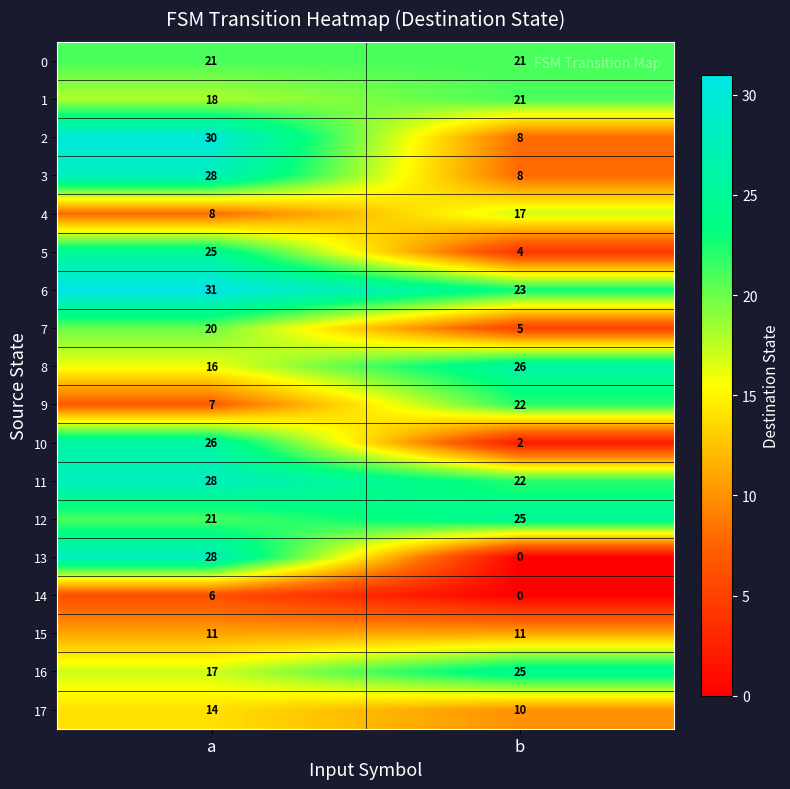

What is the difference between the maximum and minimum values in the 16 series?

8